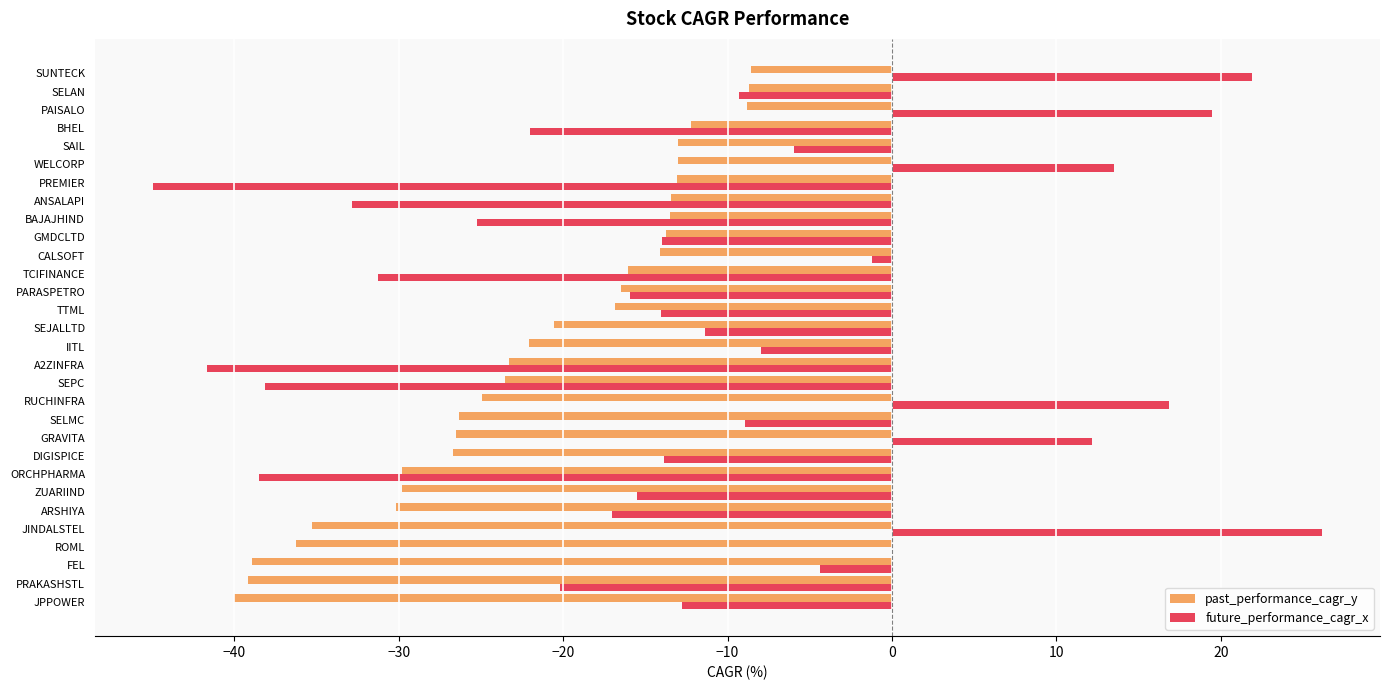

How many data points does each series have?

30